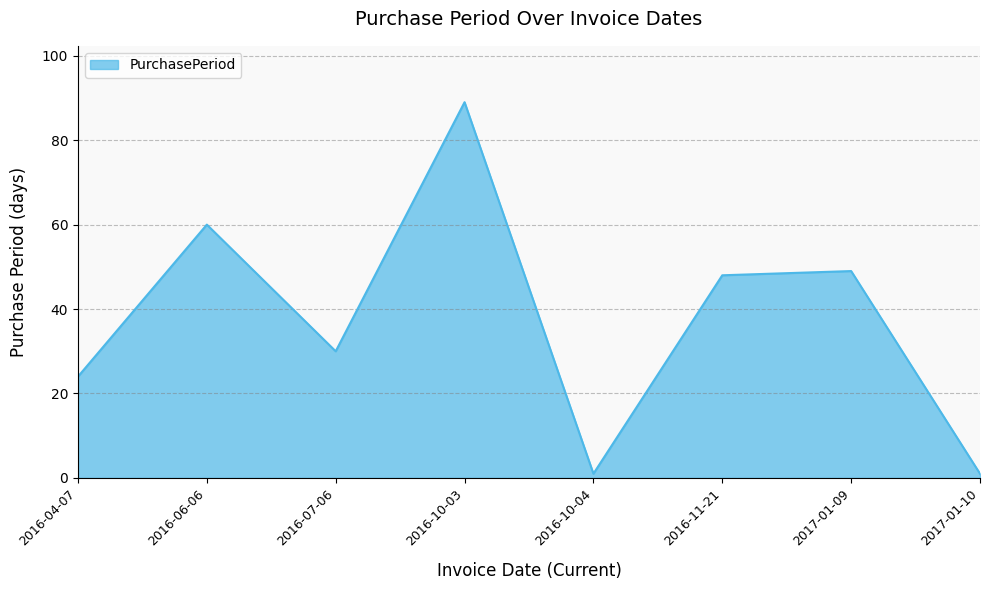

What is the change in value from 2016-04-07 to 2016-10-04?

-23